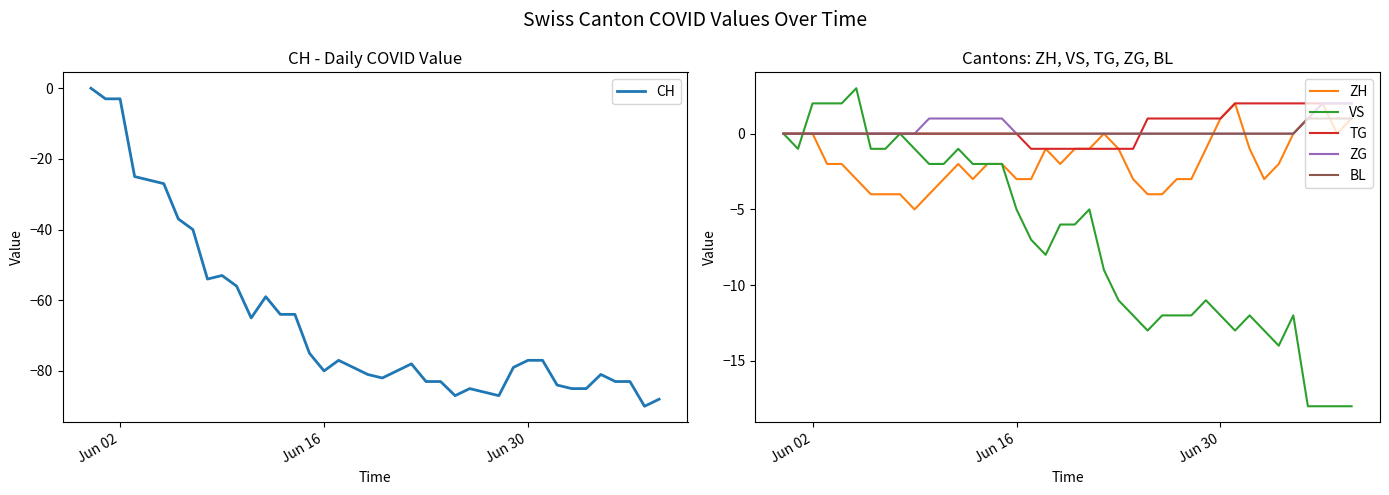

What is the minimum value for CH?

-90